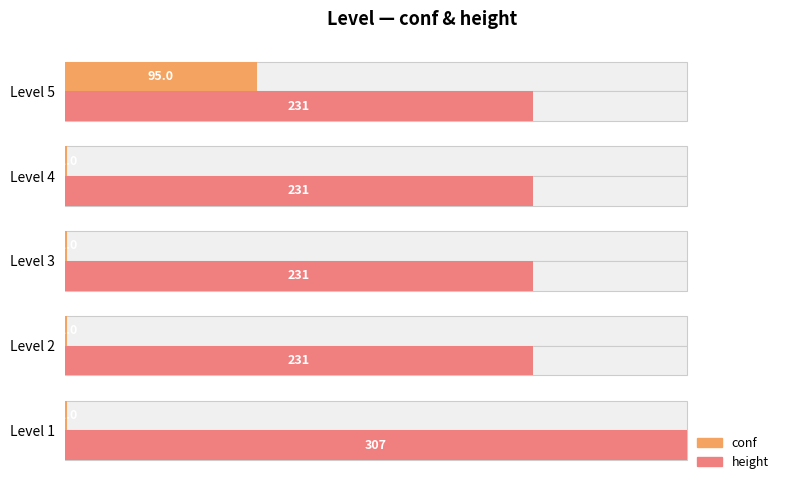

Rank the series by their maximum value, from lowest to highest.

conf, height